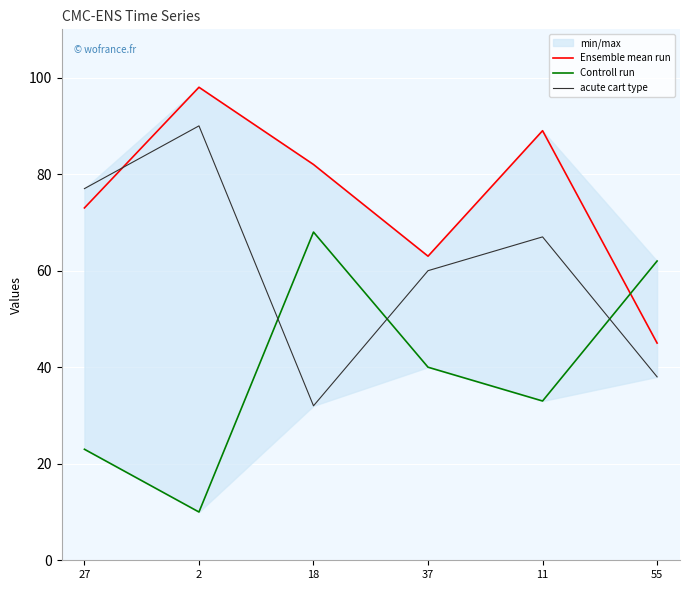

List the labels in order of Controll run value, largest first.

18, 55, 37, 11, 27, 2